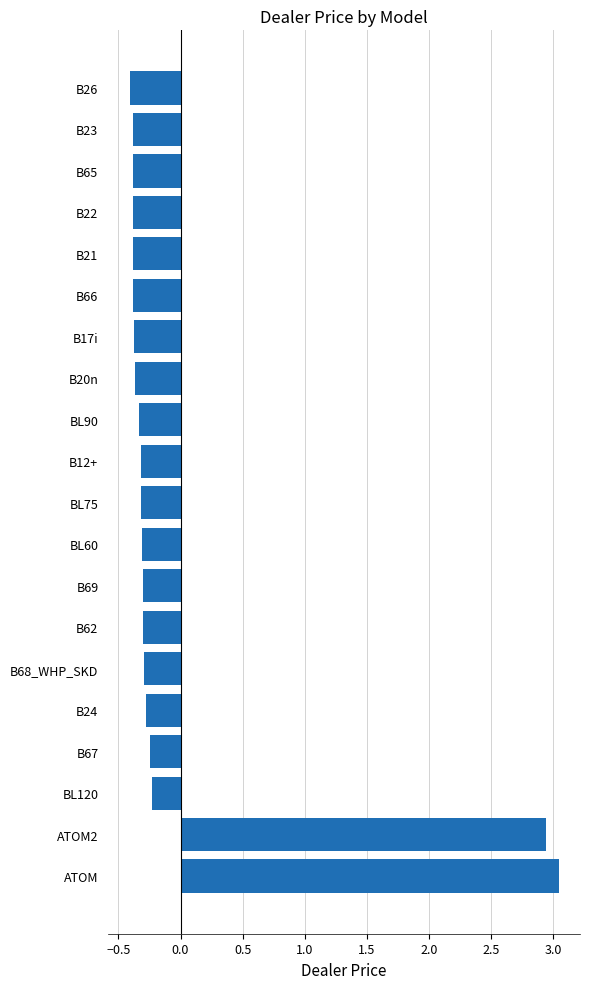

True or false: the data shows -0.1 at B67.

False